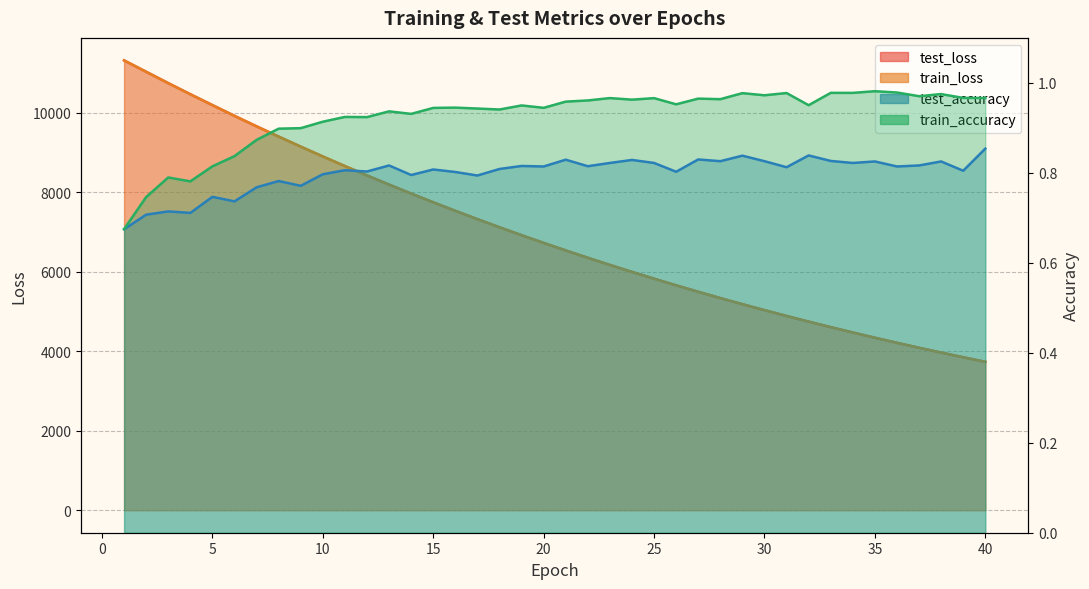

What value does the test_loss series have at 28?

5340.8